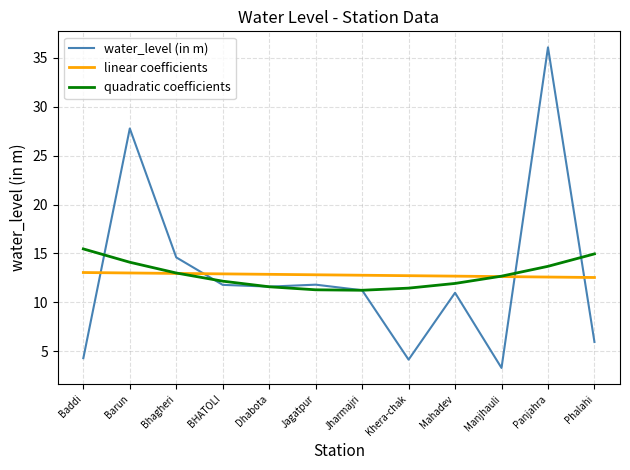

Rank the series at Barun from highest to lowest value.

water_level (in m), quadratic coefficients, linear coefficients